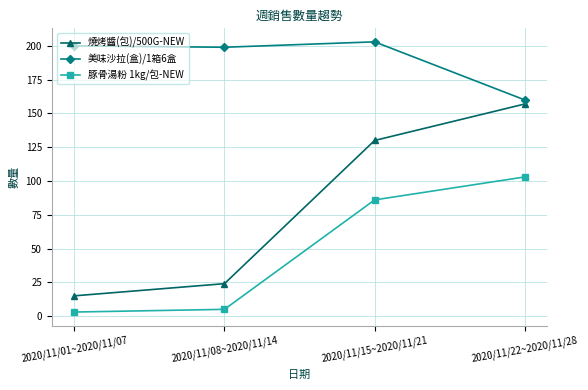

At which category does the chart reach its minimum across all series?

2020/11/01~2020/11/07